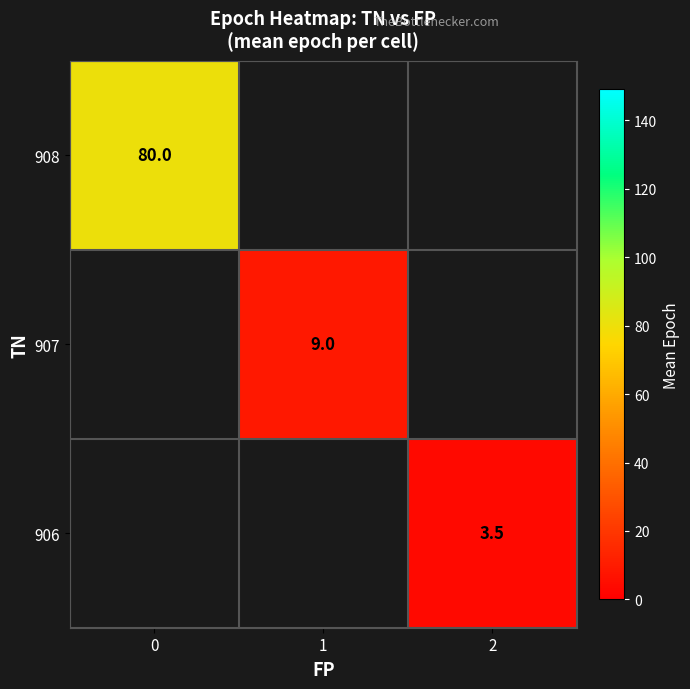

What is the smallest value displayed?

3.5